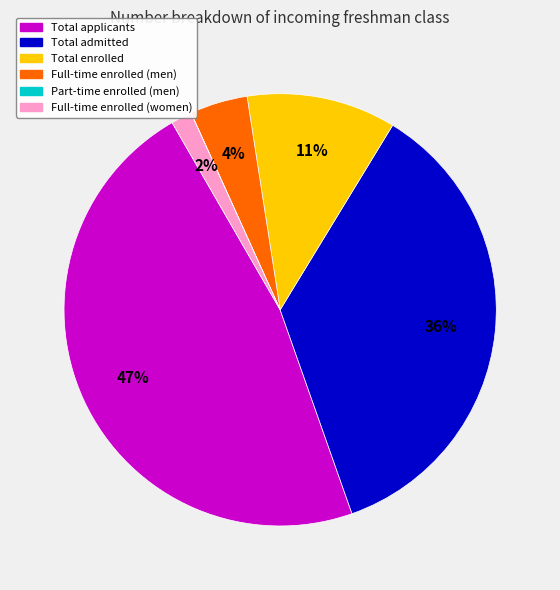

Combined, do Full-time enrolled (men) and Full-time enrolled (women) account for over 50%?

No